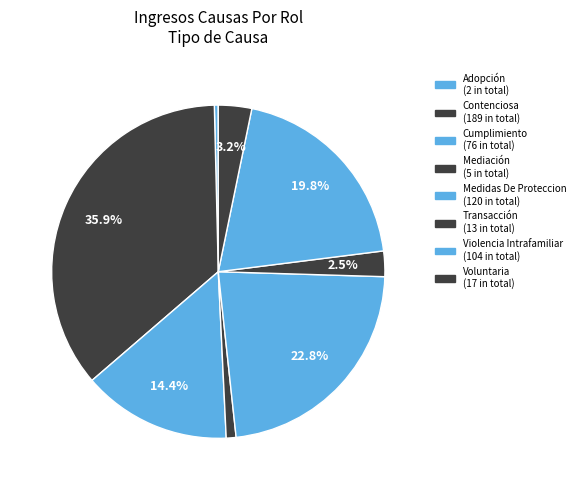

What percentage is the Mediación slice, to the nearest percent?

1%